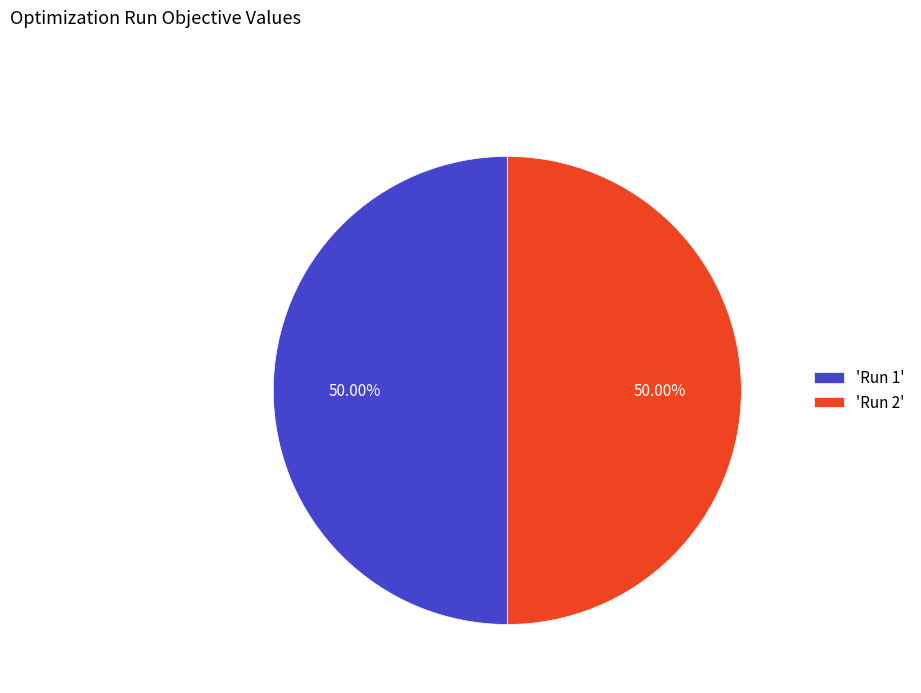

Combined, do 'Run 2' and 'Run 1' account for over 50%?

Yes